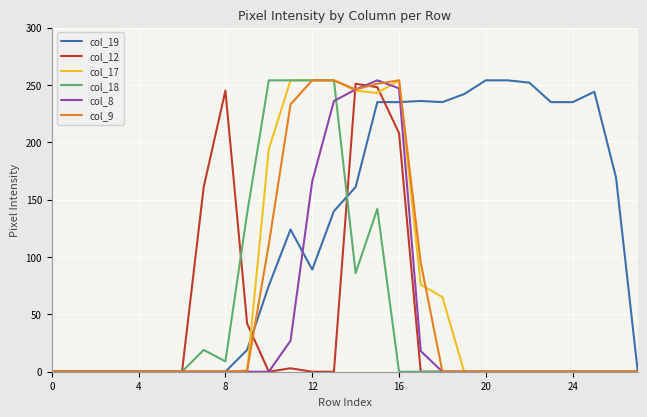

At how many categories does at least one series exceed 114?

20